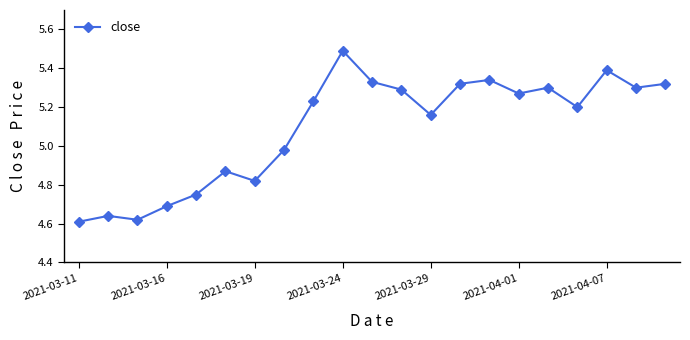

What is the difference between the maximum and minimum values?

0.9